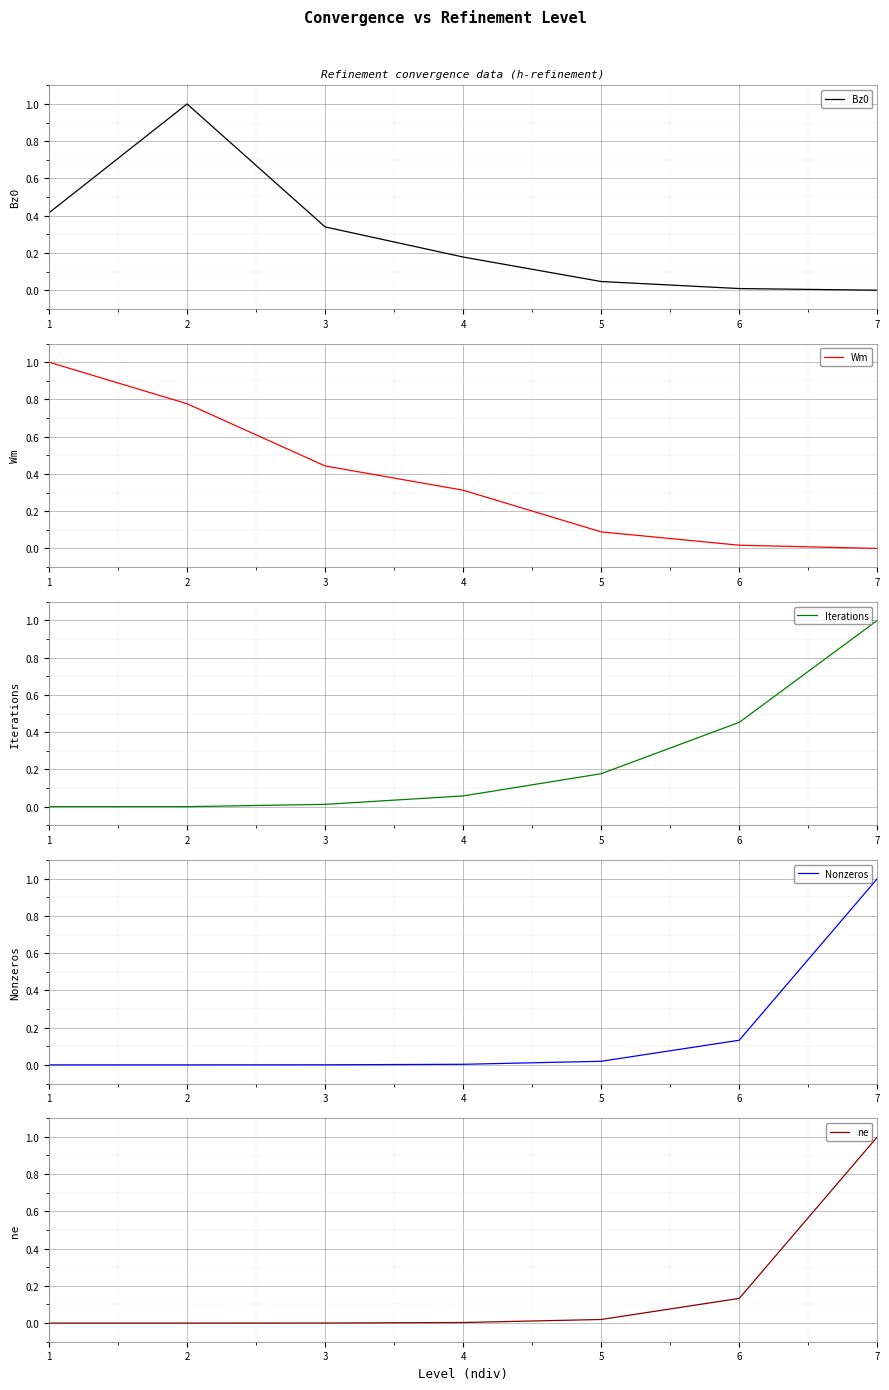

Is it true that Bz0 equals 0.2 at 3?

False